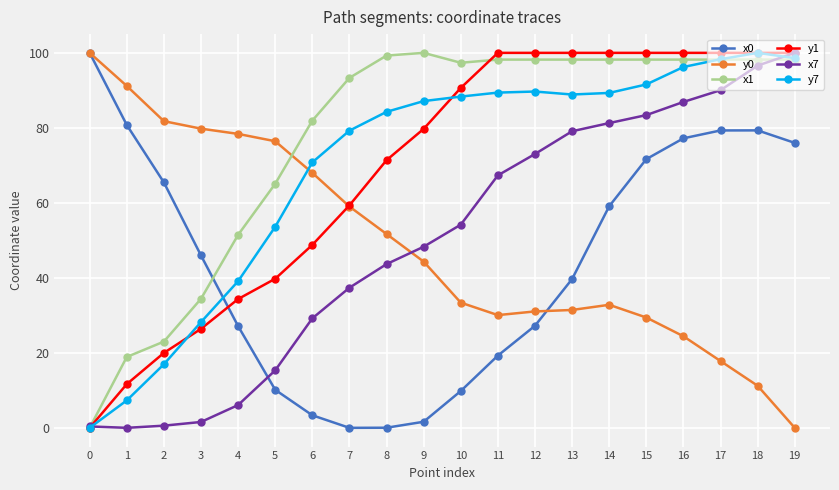

How many values in y1 are above zero?

19